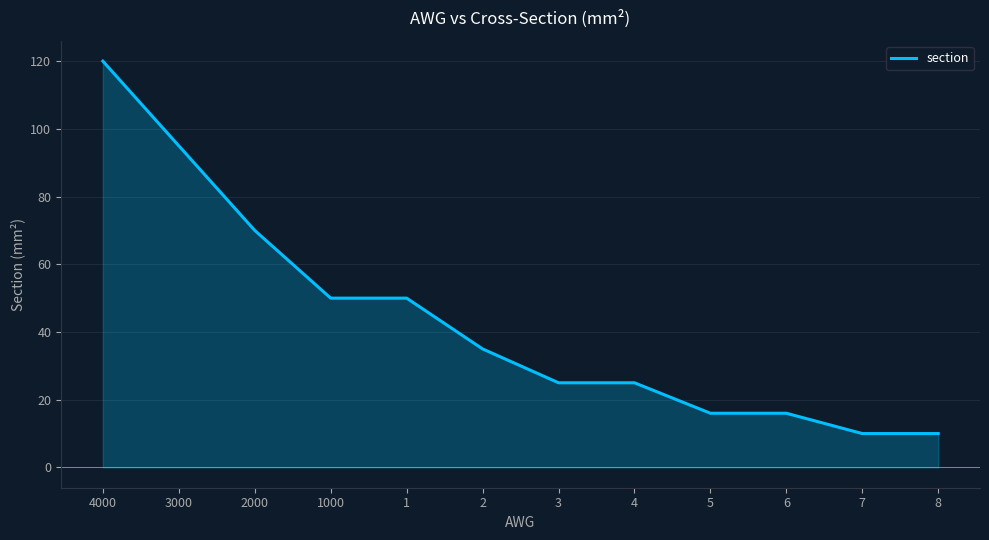

What is the change in value from 3000 to 2000?

-25